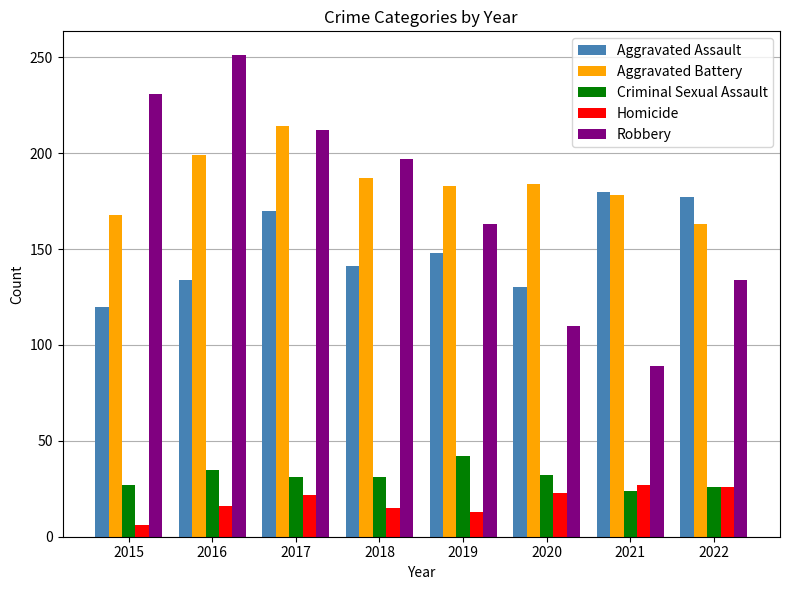

List the series in order of their peak value, highest first.

Robbery, Aggravated Battery, Aggravated Assault, Criminal Sexual Assault, Homicide